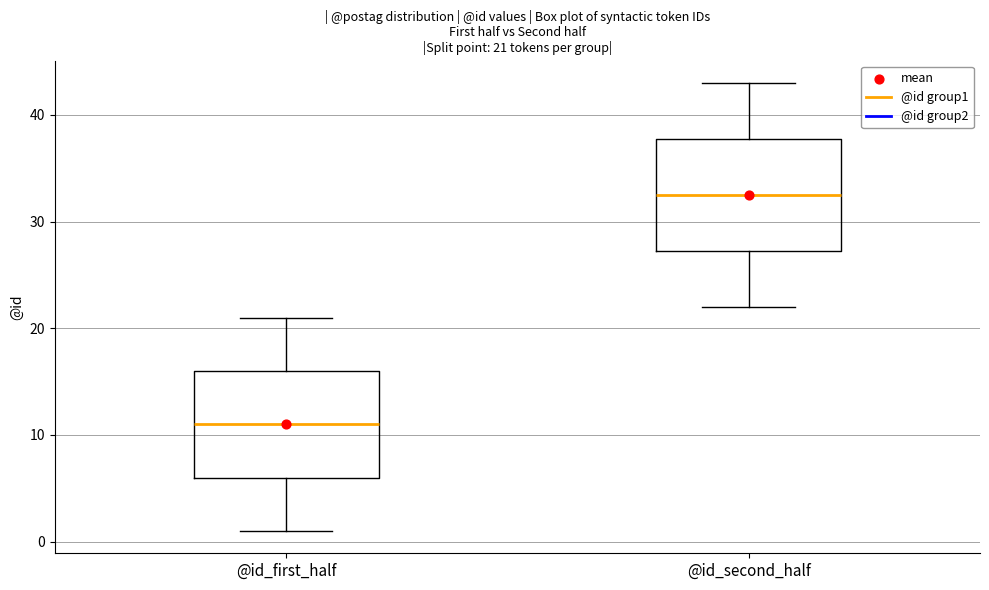

Which box's median line is the lowest?

@id_first_half